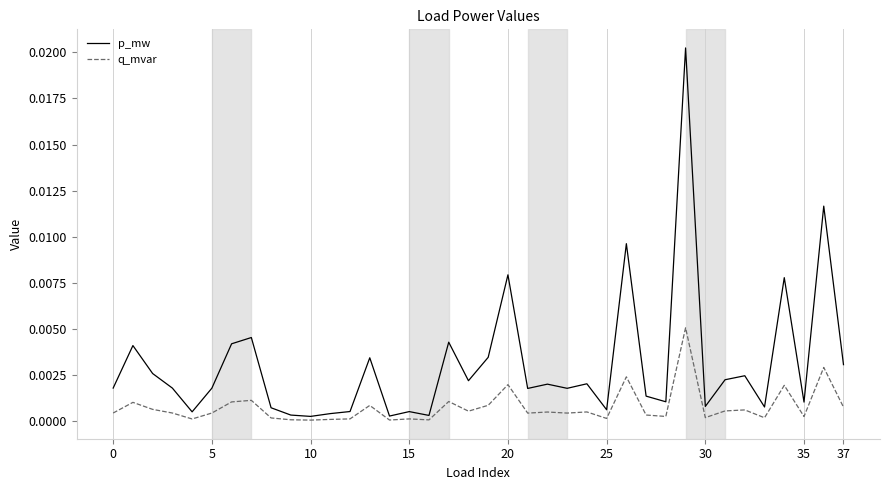

Which series has the widest spread of values?

p_mw